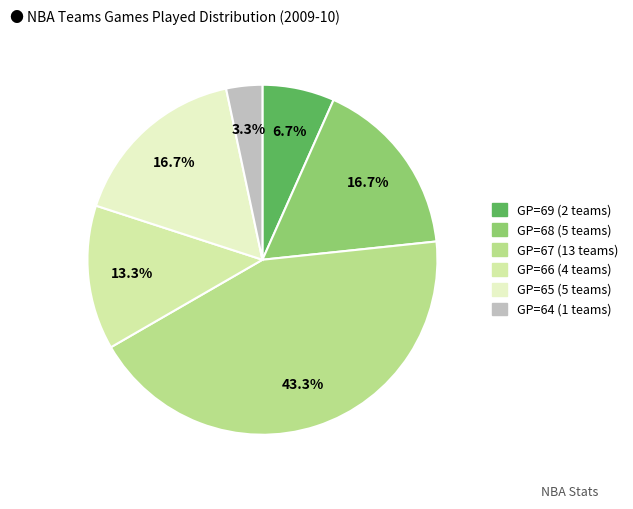

To the nearest percent, what is the average slice percentage?

17%